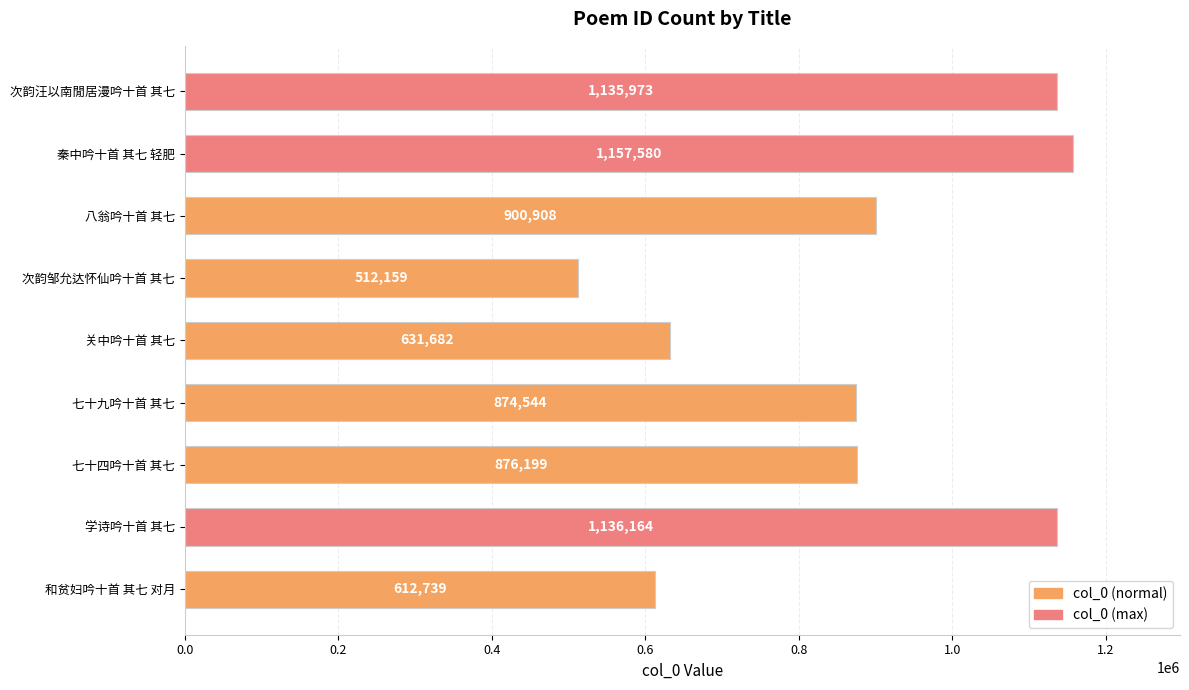

Reading bottom to top, what are all the values shown in this chart?

612739	1136164	876199	874544	631682	512159	900908	1157580	1135973